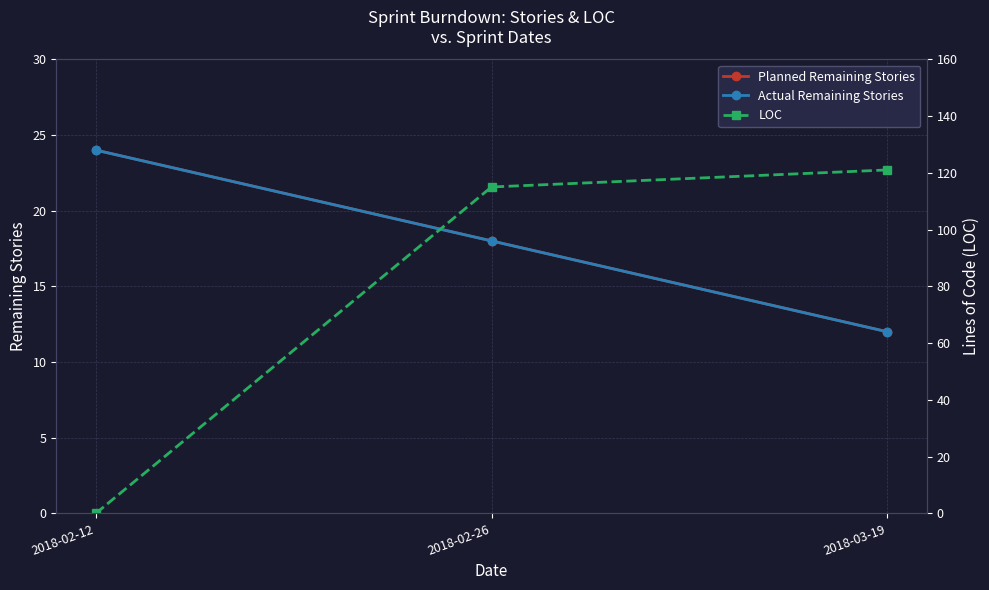

Which category has the lowest value across all series?

2018-02-12